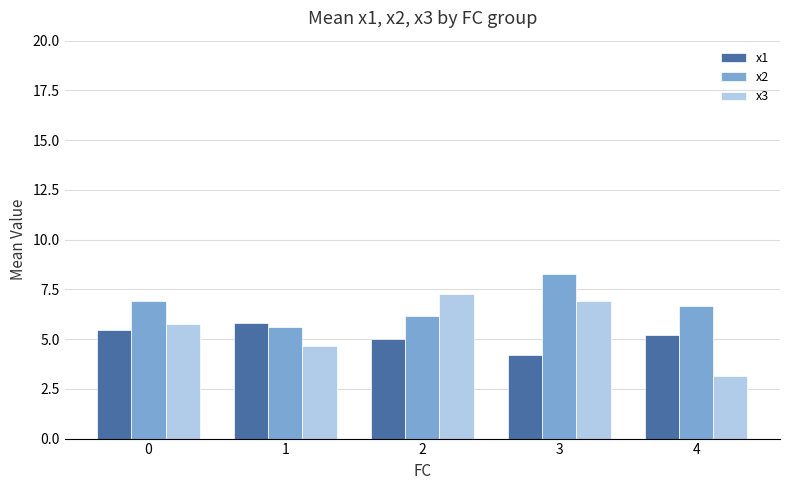

How many distinct data groups are displayed?

3